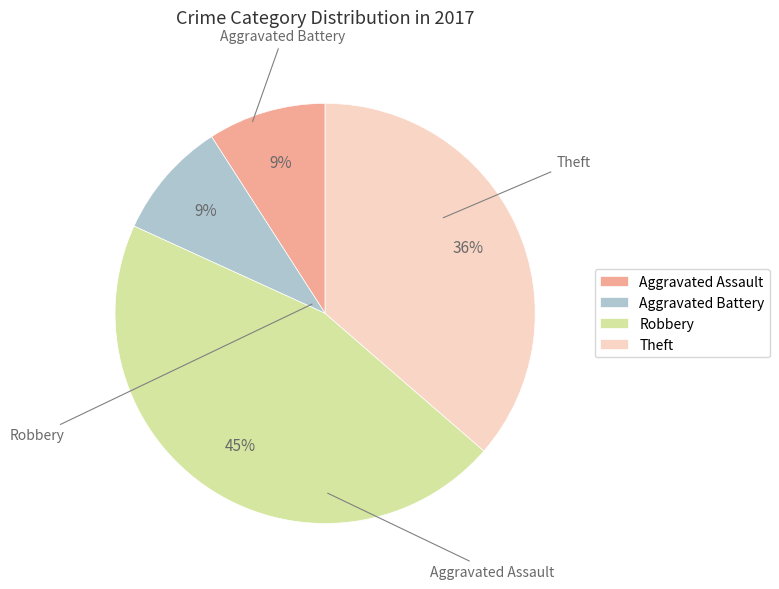

The Theft slice represents 36% of the pie. True or false?

True